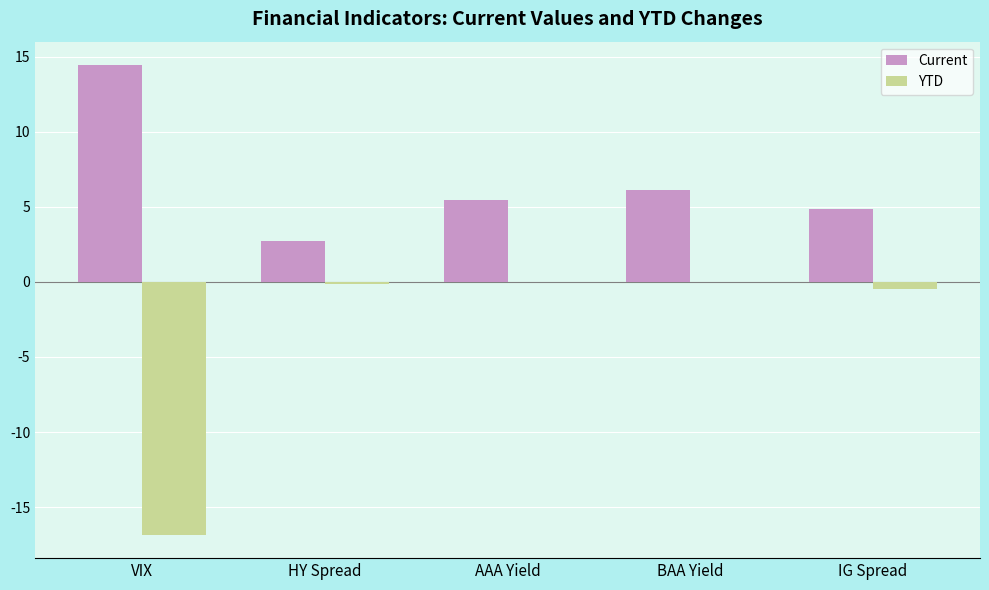

Where does the Current series first go above 5?

VIX